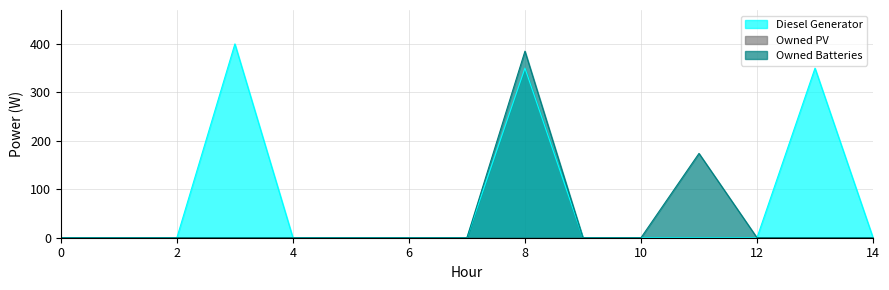

Is the value of Diesel Generator at 1 greater than the value of Owned Batteries at 10?

No